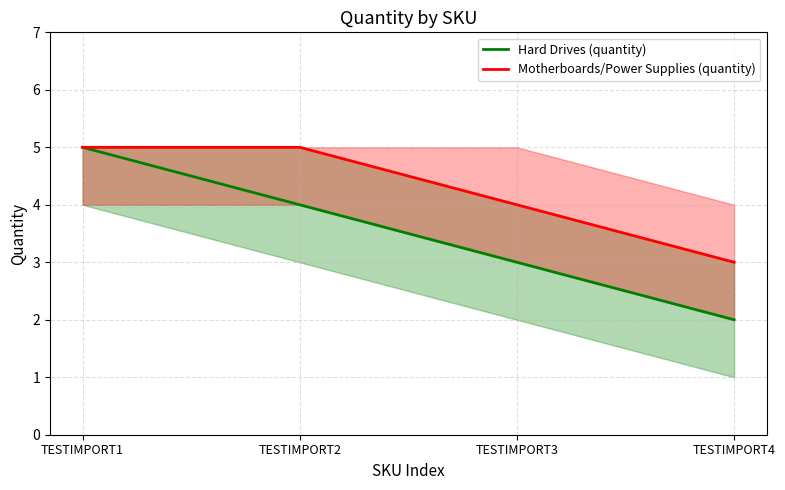

What is the difference between the maximum and minimum values in the Hard Drives (quantity) series?

3